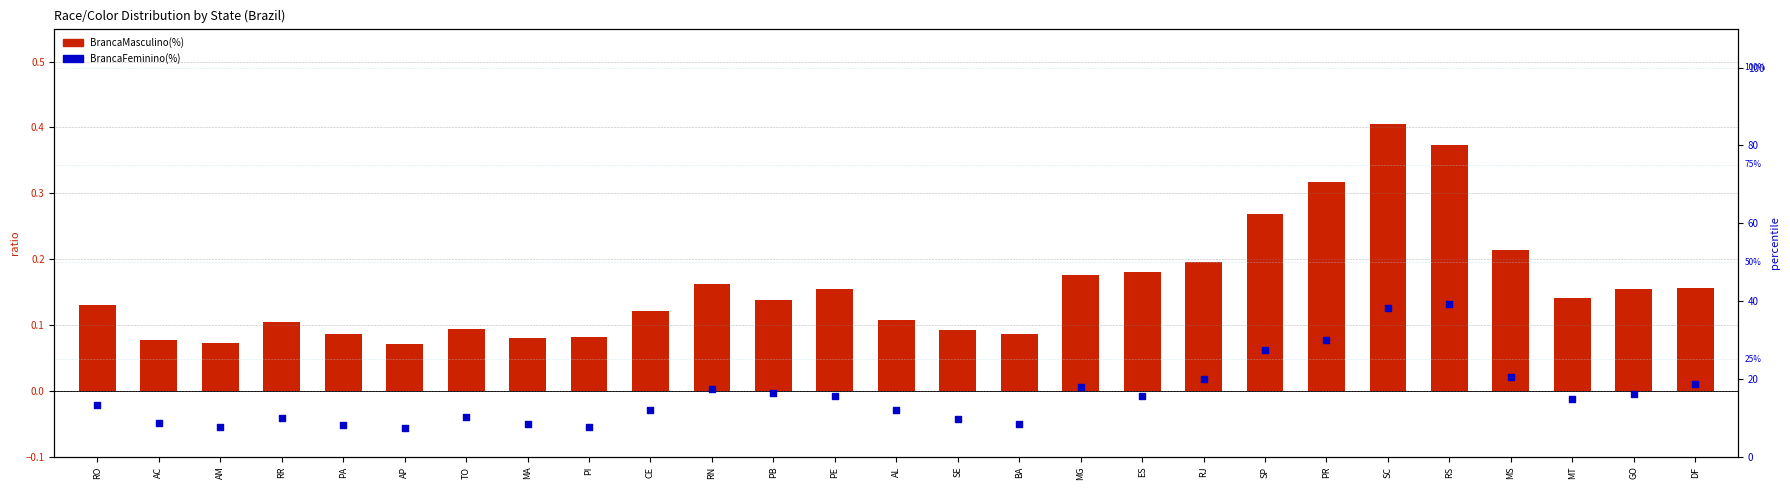

What is the total value across all series at AL?

12.0